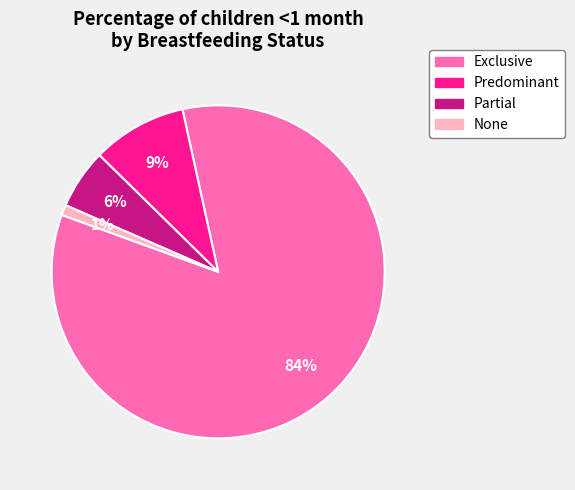

Which slice is the smallest?

None